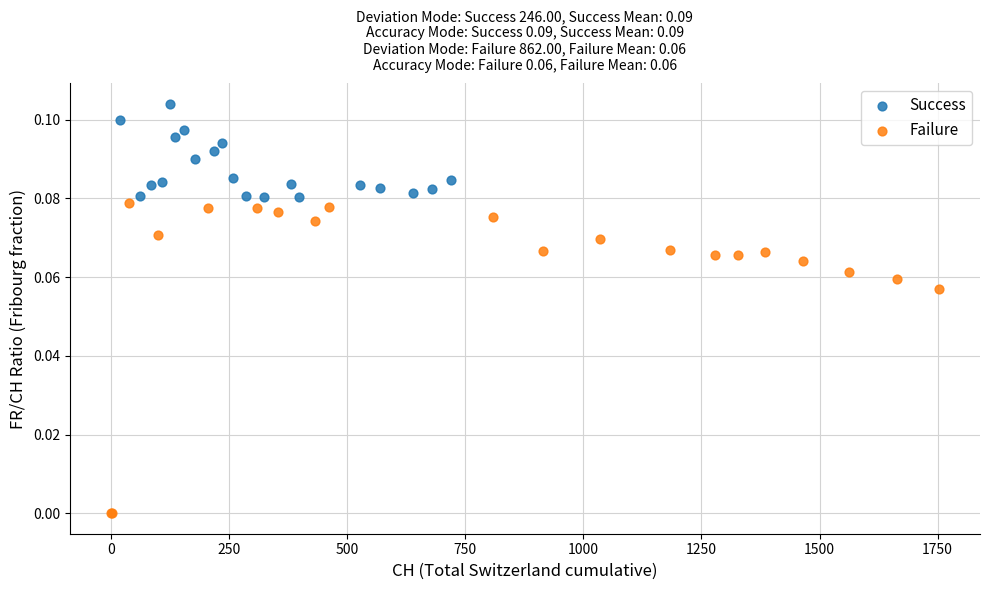

What are all the series names shown in the legend?

Success, Failure